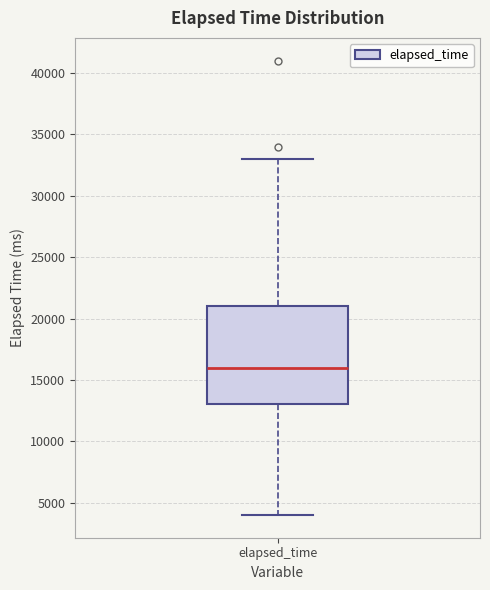

Read this box plot against the y-axis: the position of the median line, the range covered by the box, and the ends of both whiskers. The values are not printed on the chart, so give them approximately, as read against the axis.

median 16000, box 13000 to 21000, whiskers 4000 to 33000